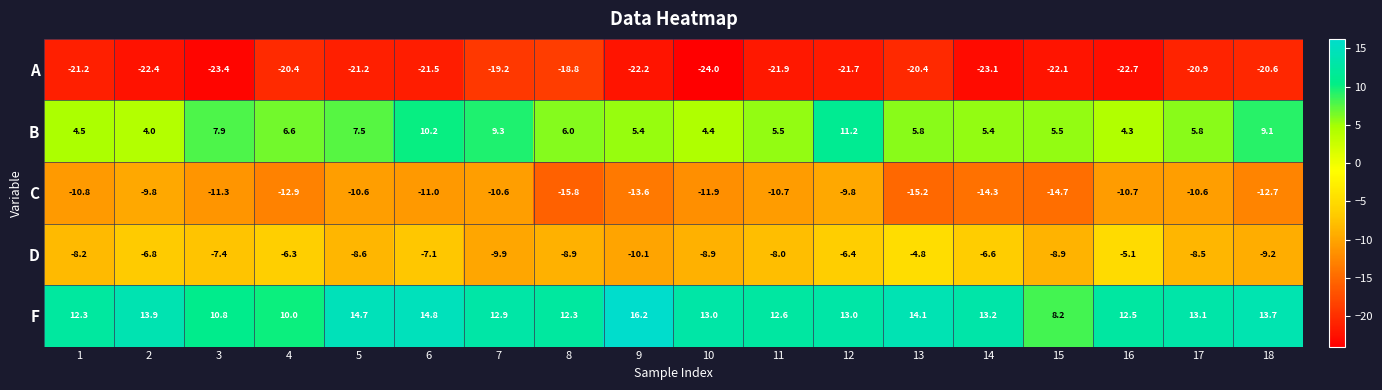

Read the D value at 4.

-6.3